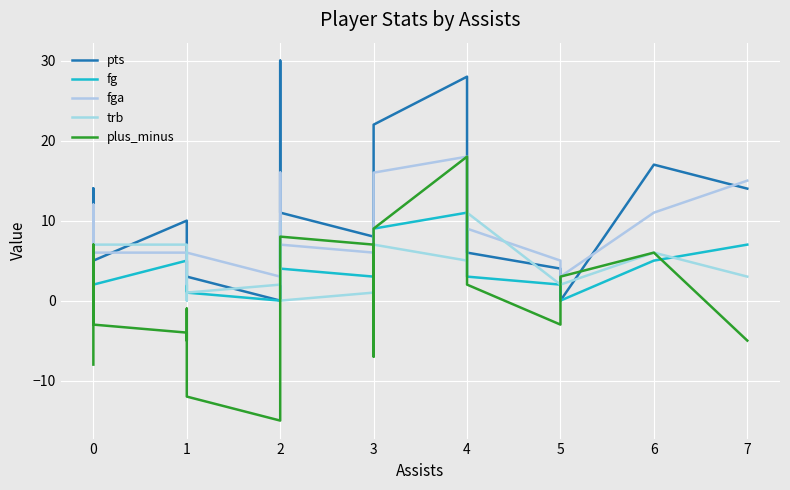

What are all the series names shown in the legend?

pts, fg, fga, trb, plus_minus